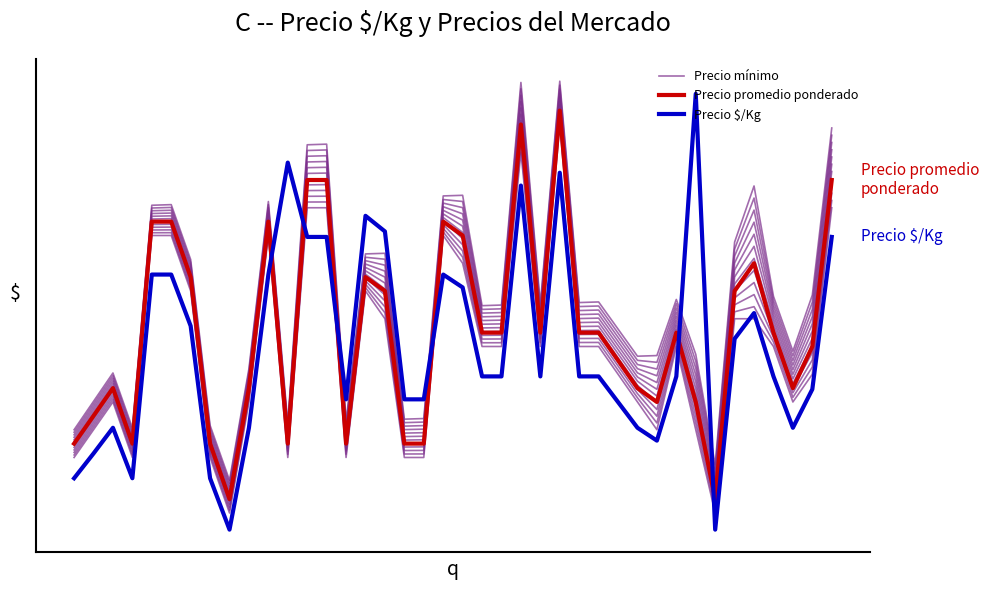

How many times do Precio $/Kg and Precio mínimo cross each other?

8